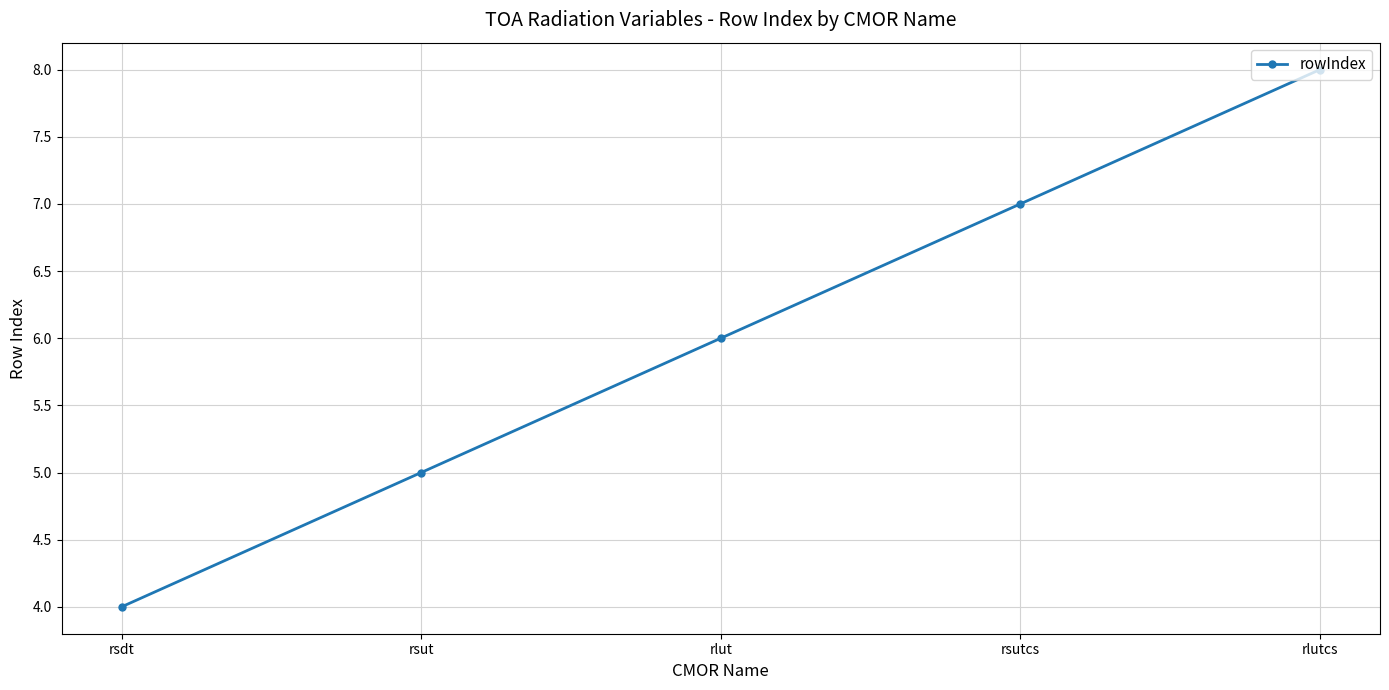

True or false: the data has more than 0 interior local peaks.

False